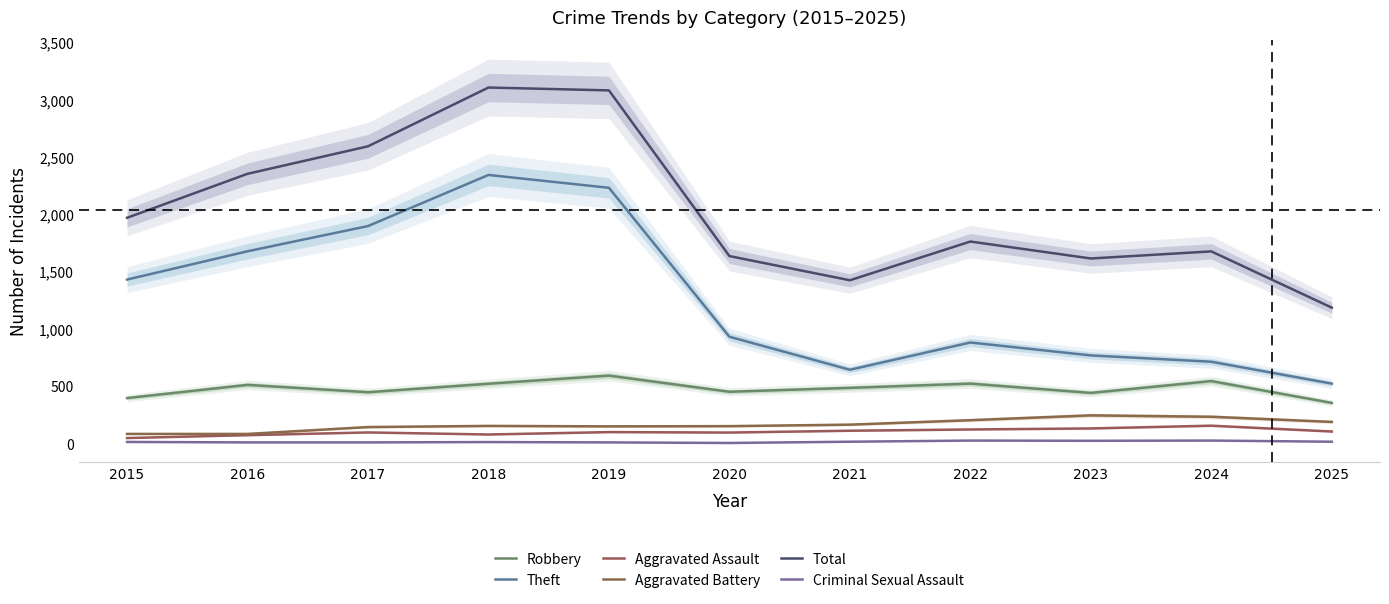

Reading left to right, what are all the values shown in this chart?

Robbery: 2015=395	2016=510	2017=446	2018=520	2019=591	2020=450	2021=484	2022=521	2023=440	2024=543	2025=353
Theft: 2015=1429	2016=1676	2017=1896	2018=2342	2019=2230	2020=930	2021=642	2022=880	2023=767	2024=712	2025=521
Aggravated Assault: 2015=46	2016=71	2017=95	2018=77	2019=98	2020=94	2021=110	2022=121	2023=130	2024=154	2025=103
Aggravated Battery: 2015=82	2016=82	2017=142	2018=152	2019=148	2020=150	2021=163	2022=202	2023=244	2024=232	2025=187
Total: 2015=1968	2016=2352	2017=2592	2018=3105	2019=3080	2020=1634	2021=1423	2022=1761	2023=1613	2024=1675	2025=1184
Criminal Sexual Assault: 2015=12	2016=8	2017=8	2018=11	2019=8	2020=3	2021=14	2022=24	2023=22	2024=24	2025=14